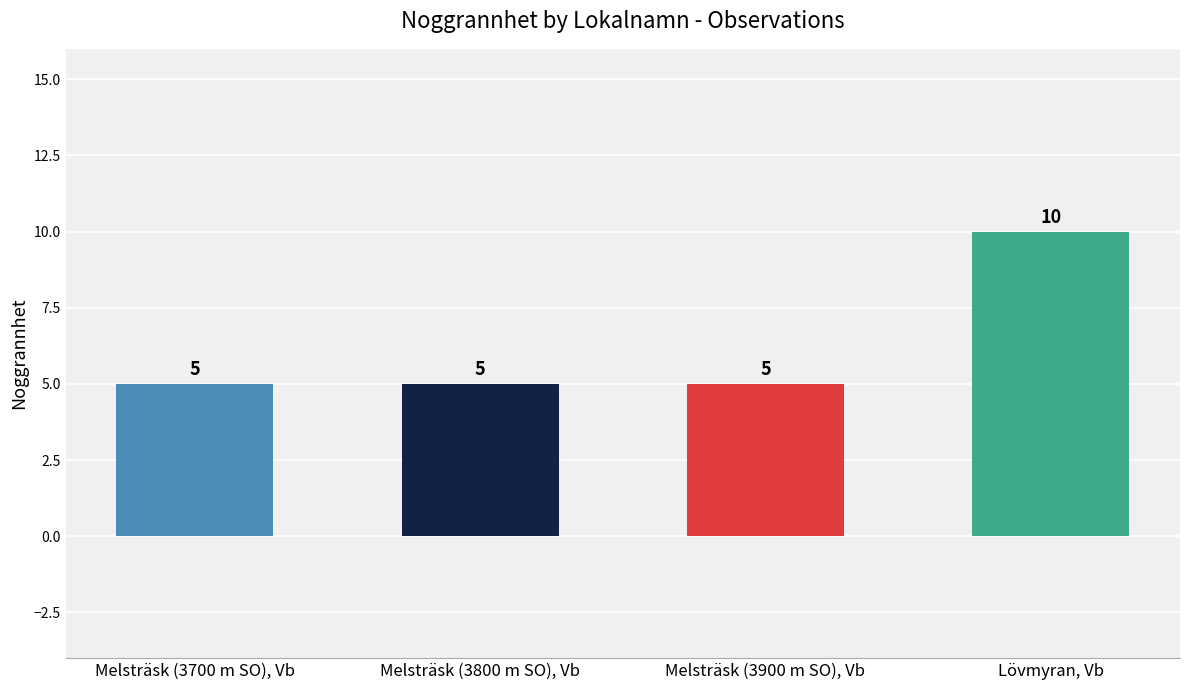

Which category has the highest value across all series?

Lövmyran, Vb